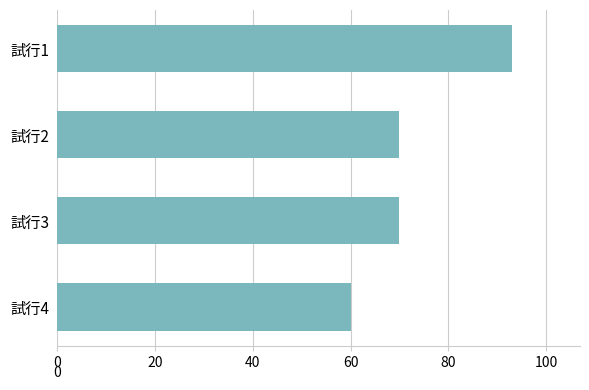

Which label corresponds to the largest value in the chart?

試行1